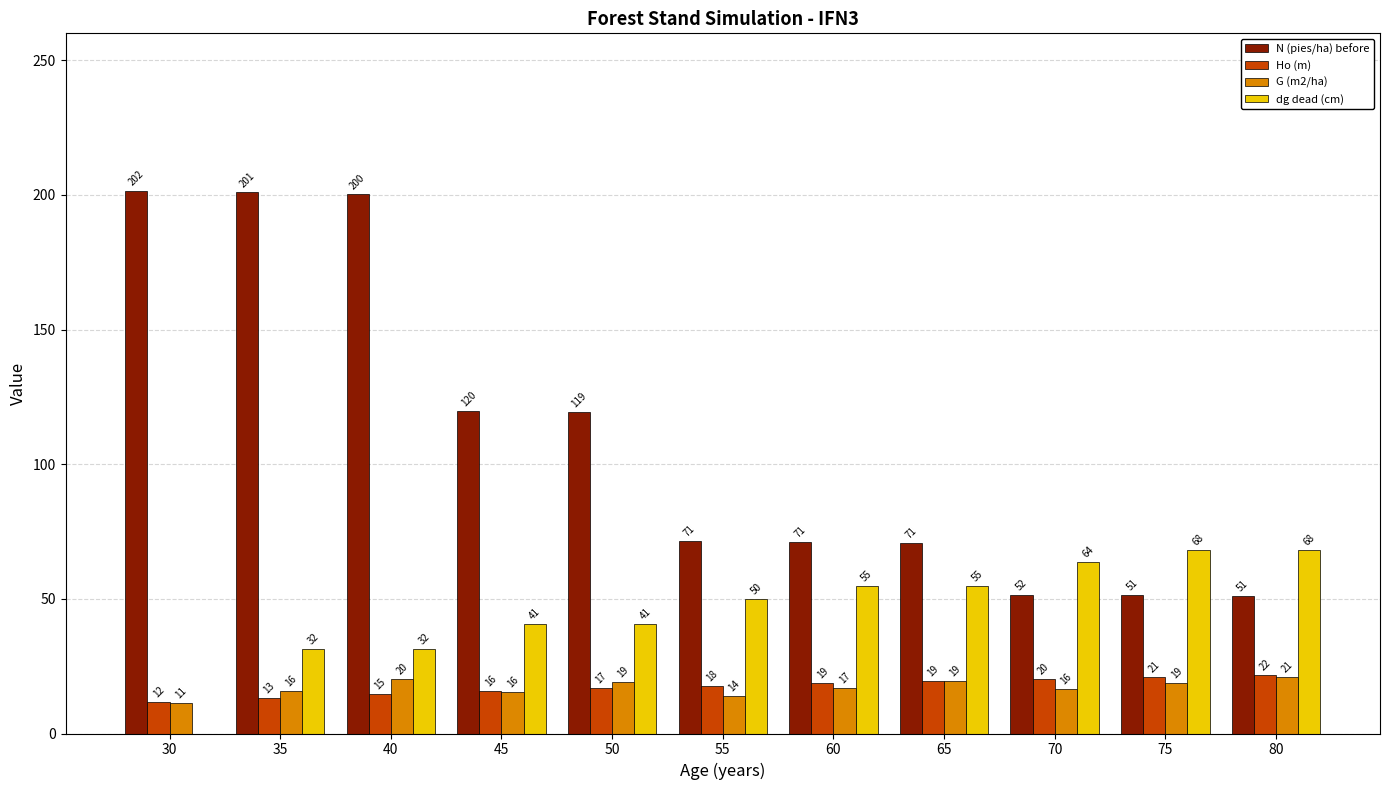

At which label is G (m2/ha) closest to 16?

35